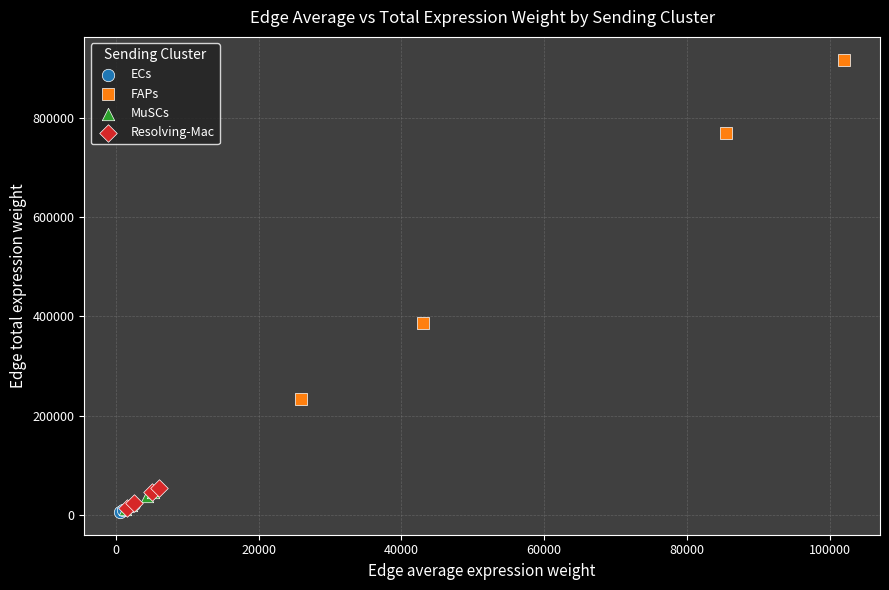

Which series contains the highest Y value?

FAPs